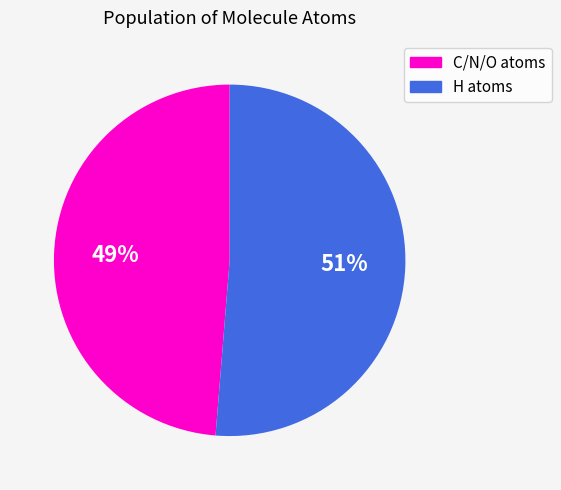

How many segments does this pie chart have?

2